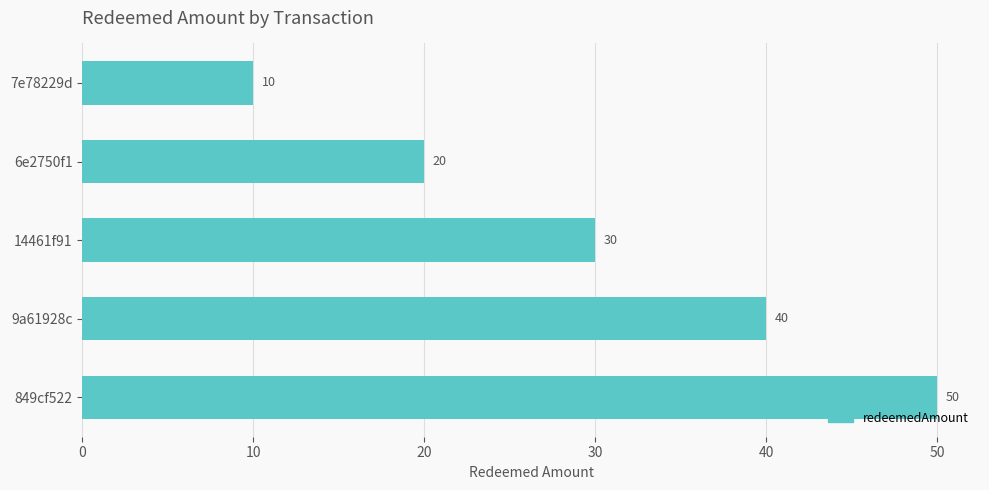

Count the values in the range 20 to 40.

3